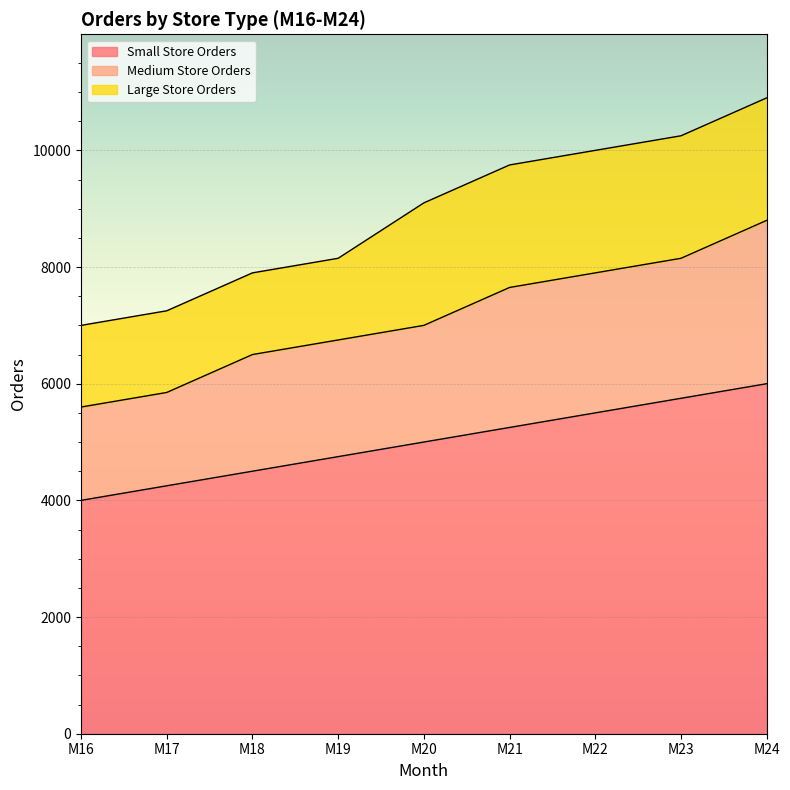

At which label does Small Store Orders reach its peak?

M24